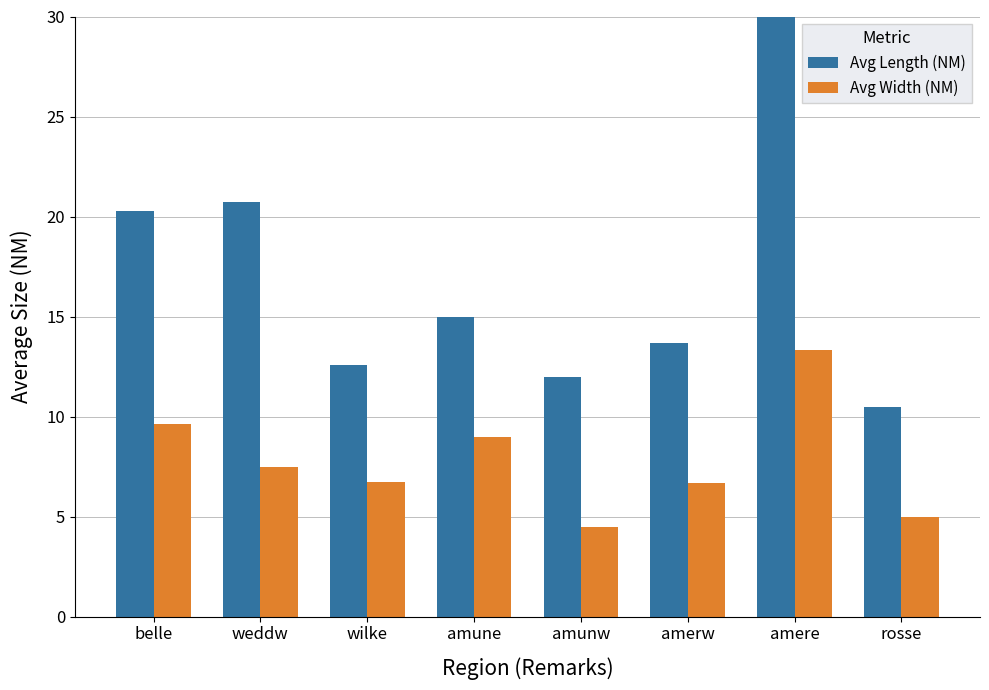

Is the value of Avg Length (NM) at weddw greater than the value of Avg Width (NM) at rosse?

Yes